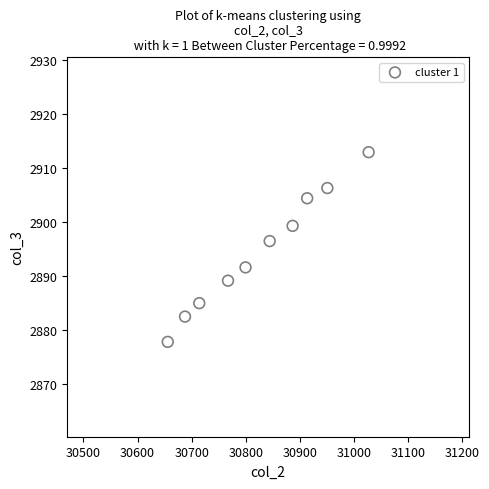

What is the range of Y values (max minus min)?

35.1